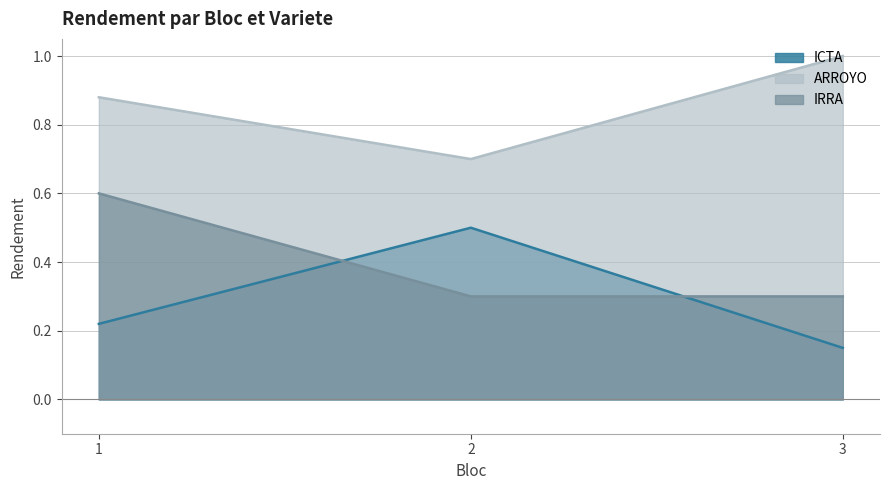

How many ICTA values are between 0 and 1?

3